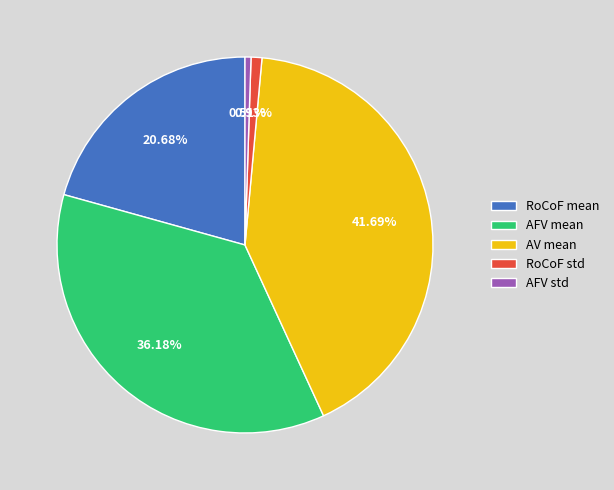

To the nearest percent, what portion does RoCoF std represent?

1%